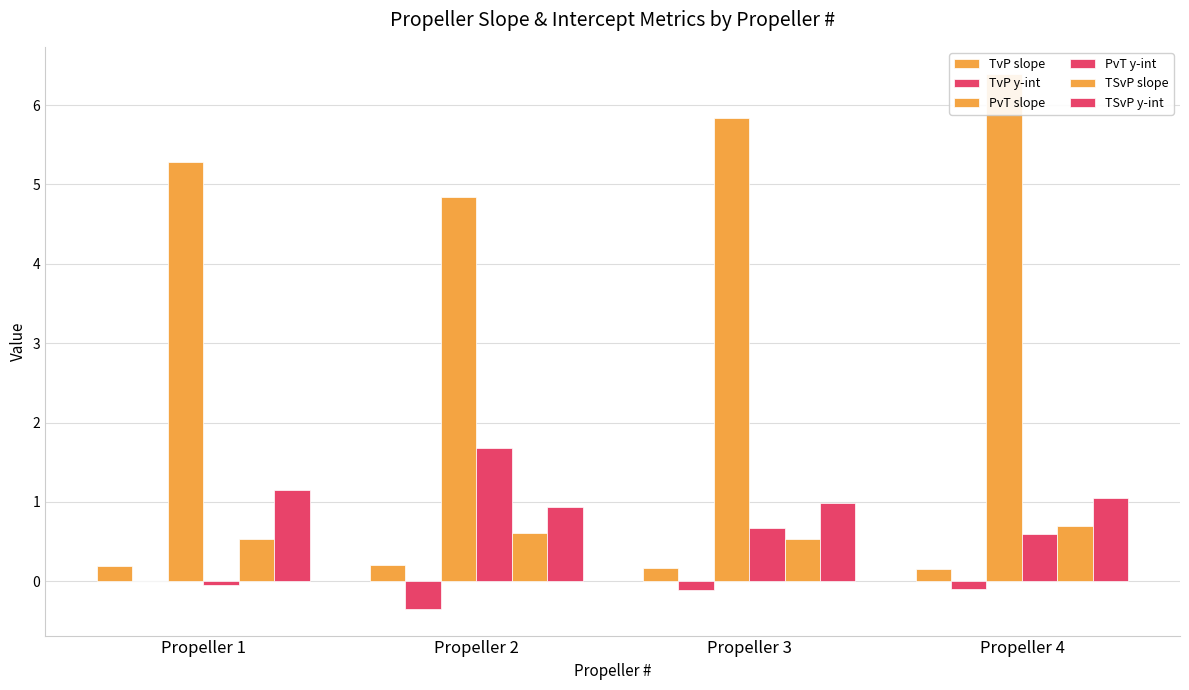

At which label is TSvP slope closest to 0?

Propeller 1